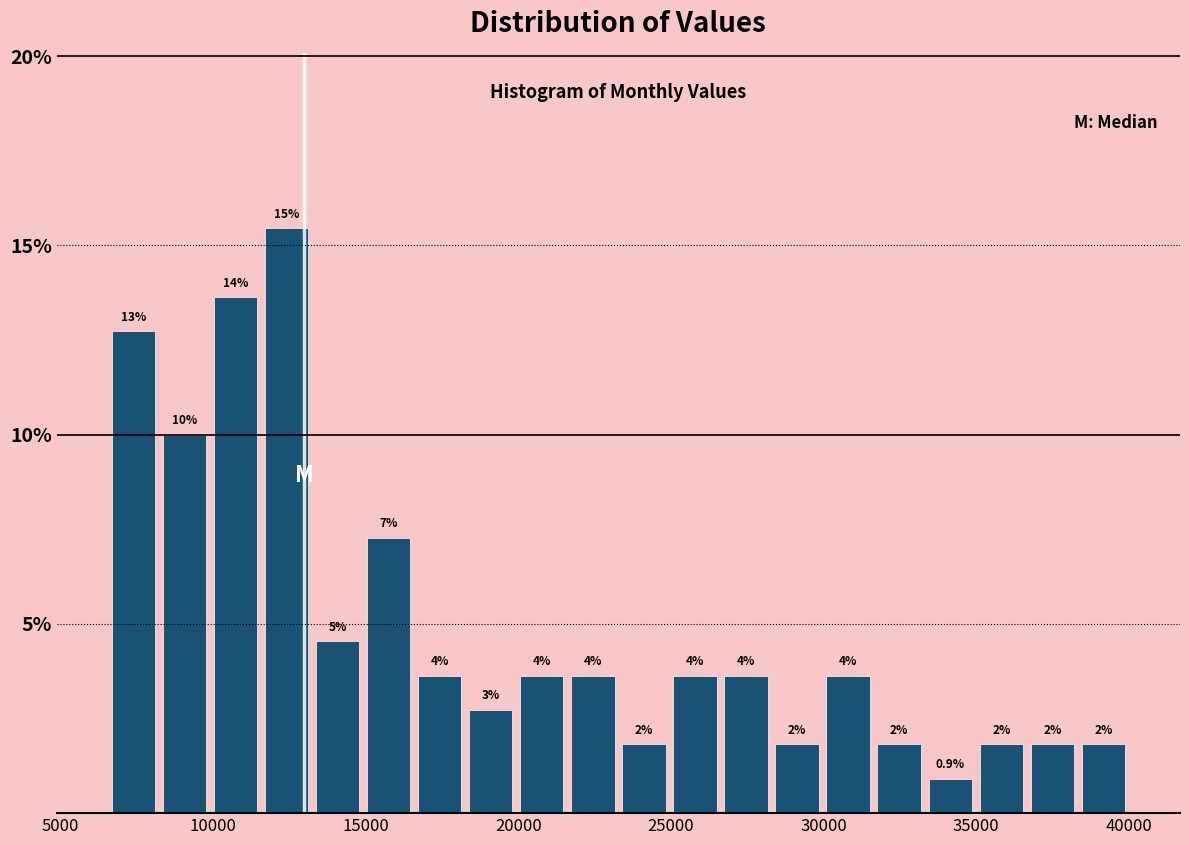

Read against the x-axis, roughly where is the centre of the tallest bar?

12500